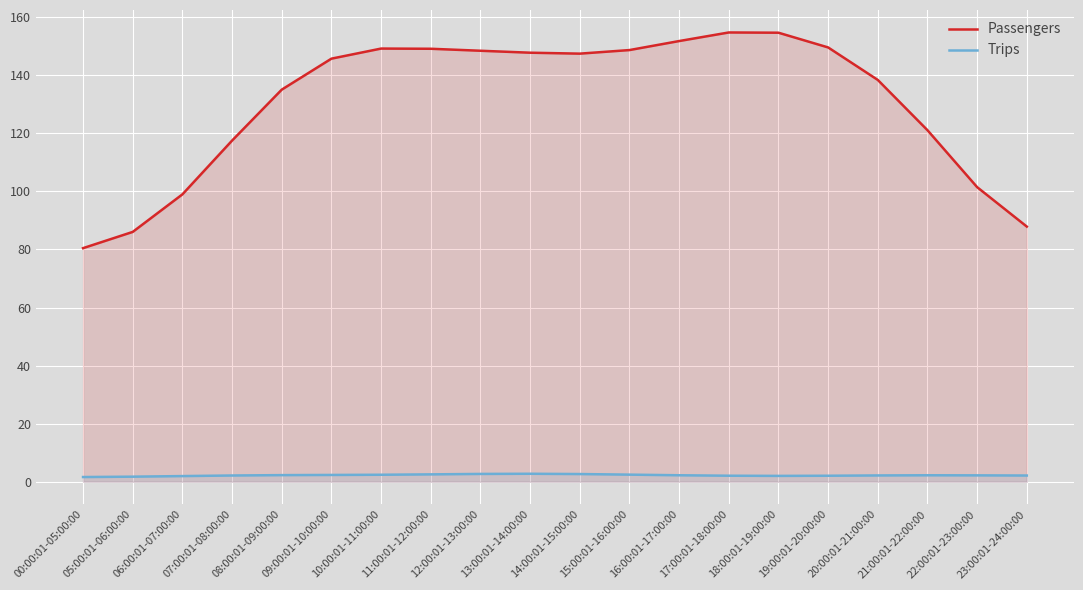

How many values in the Passengers series are below 147?

10